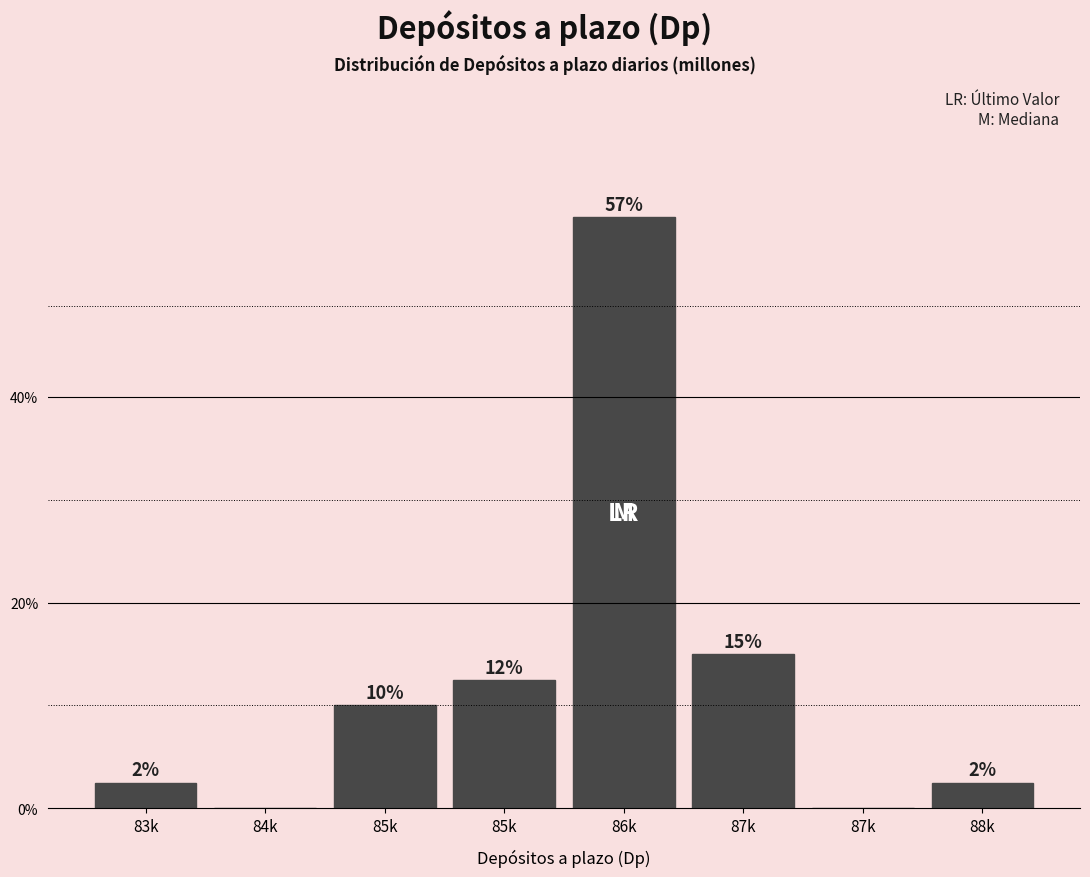

Are the bars horizontal?

No